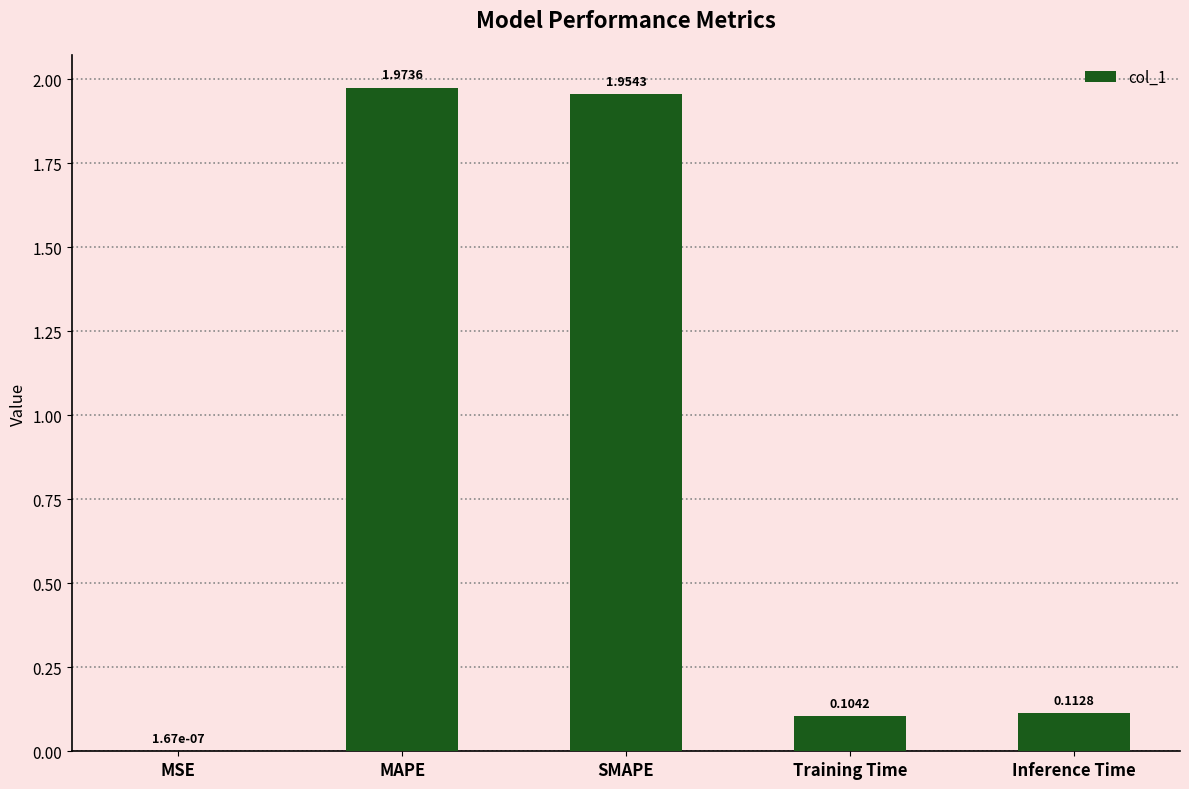

Which label corresponds to the largest value in the chart?

MAPE